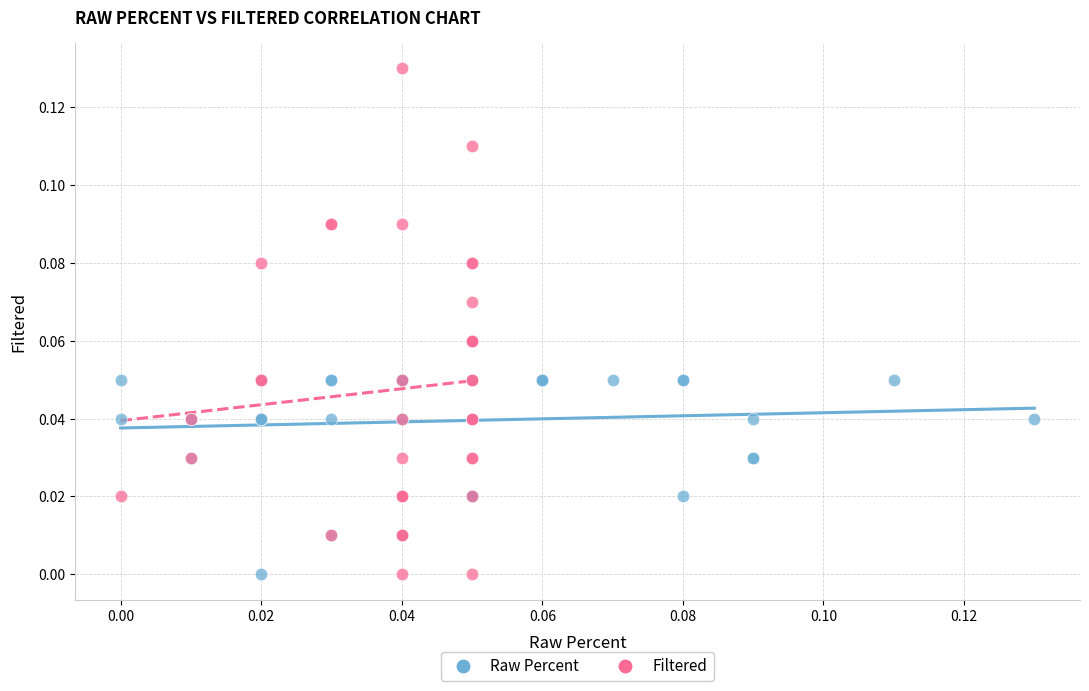

Which series reaches the maximum Y coordinate?

Filtered